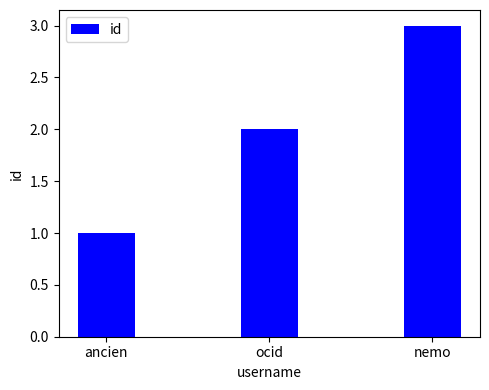

At which category does the chart reach its minimum across all series?

ancien